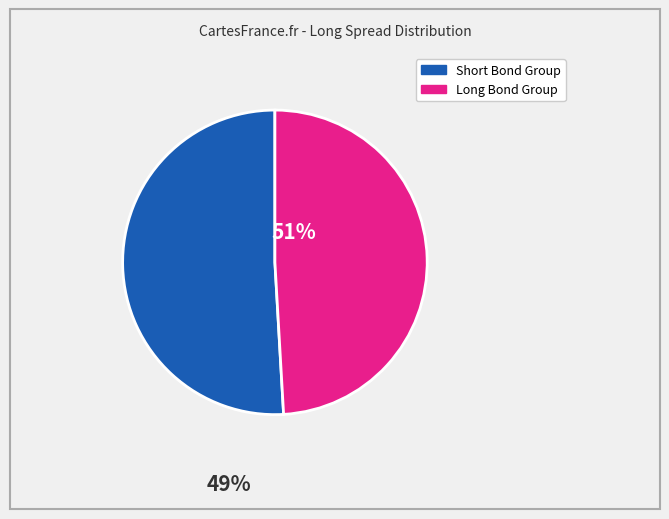

Does any single category account for the majority?

Yes